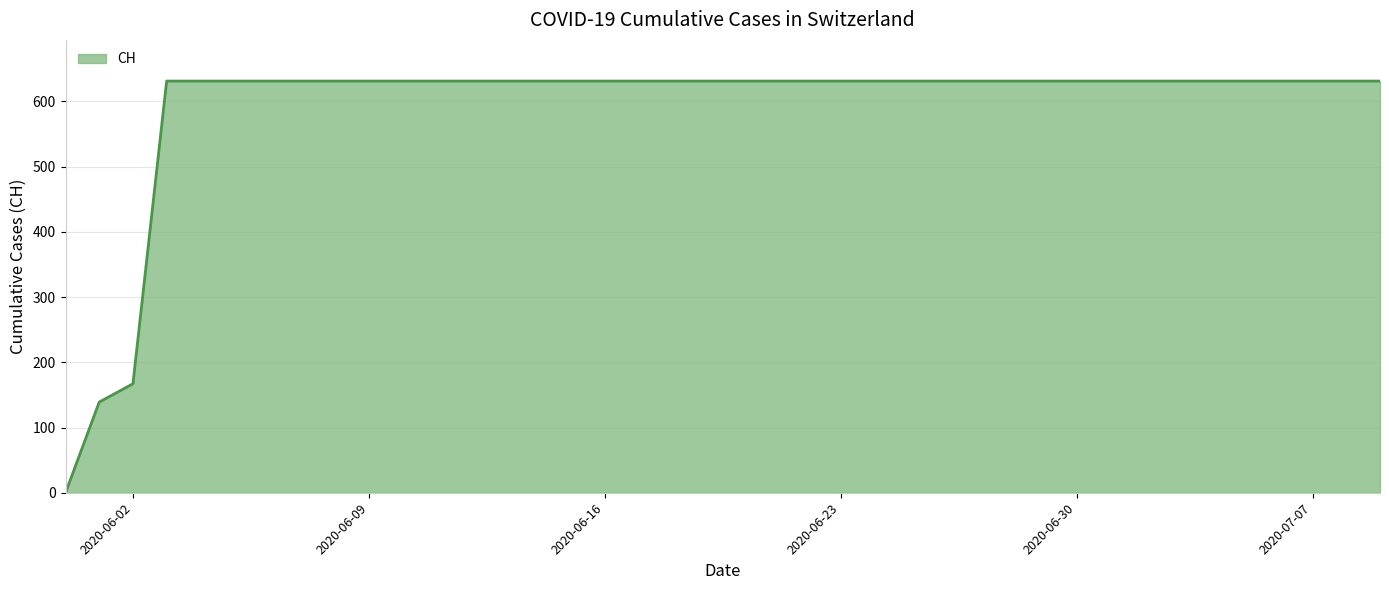

What is the sum of all values?

23653